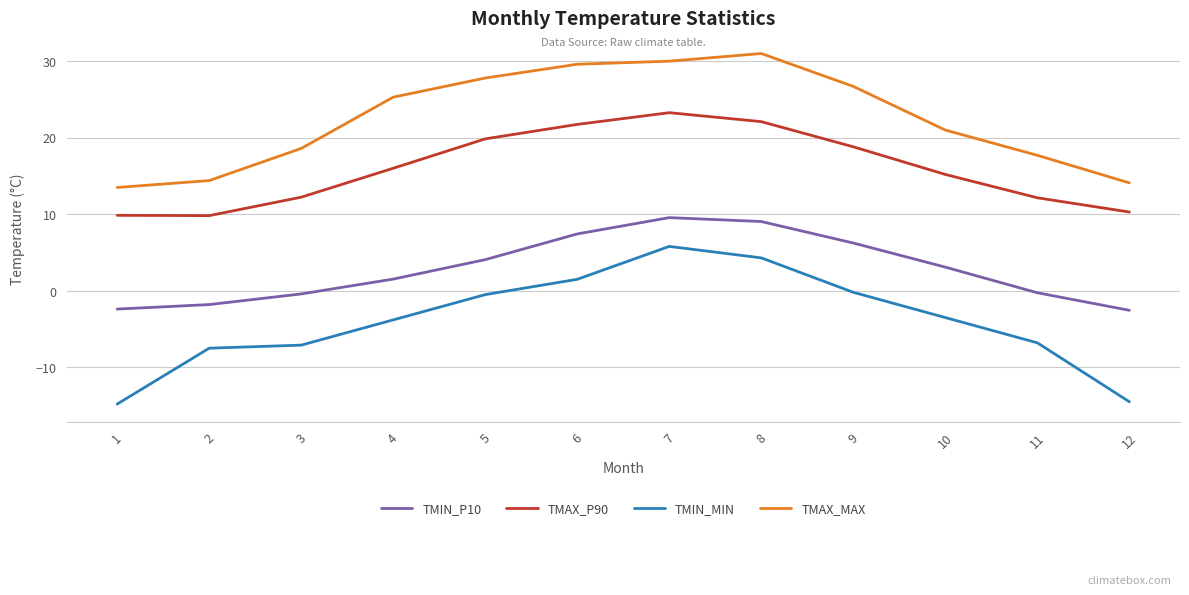

What is the minimum value for TMAX_MAX?

13.5